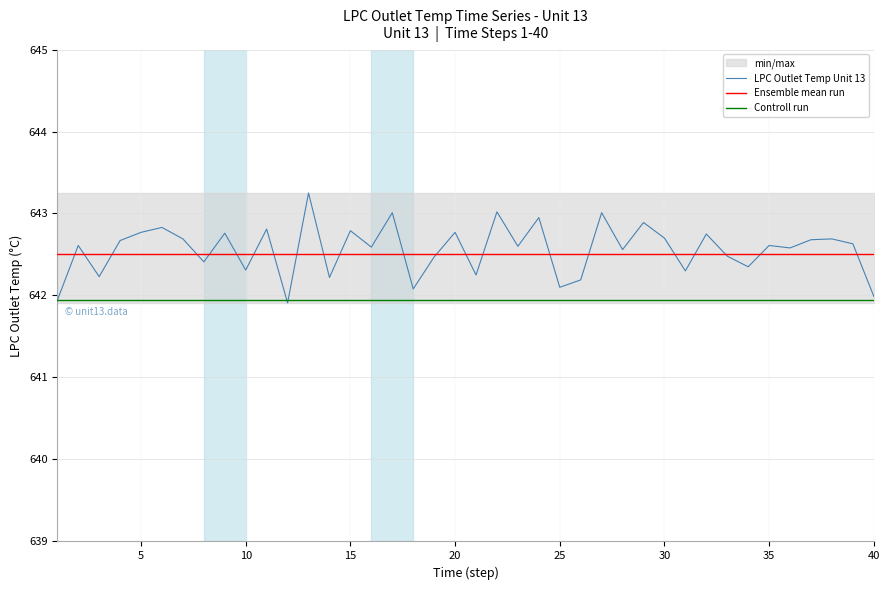

What is the lowest value of the LPC Outlet Temp Unit 13 series?

641.9